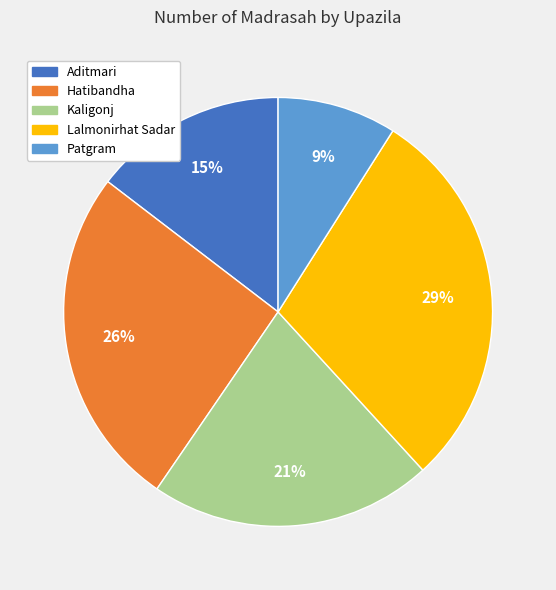

Between Patgram and Kaligonj, which is larger?

Kaligonj